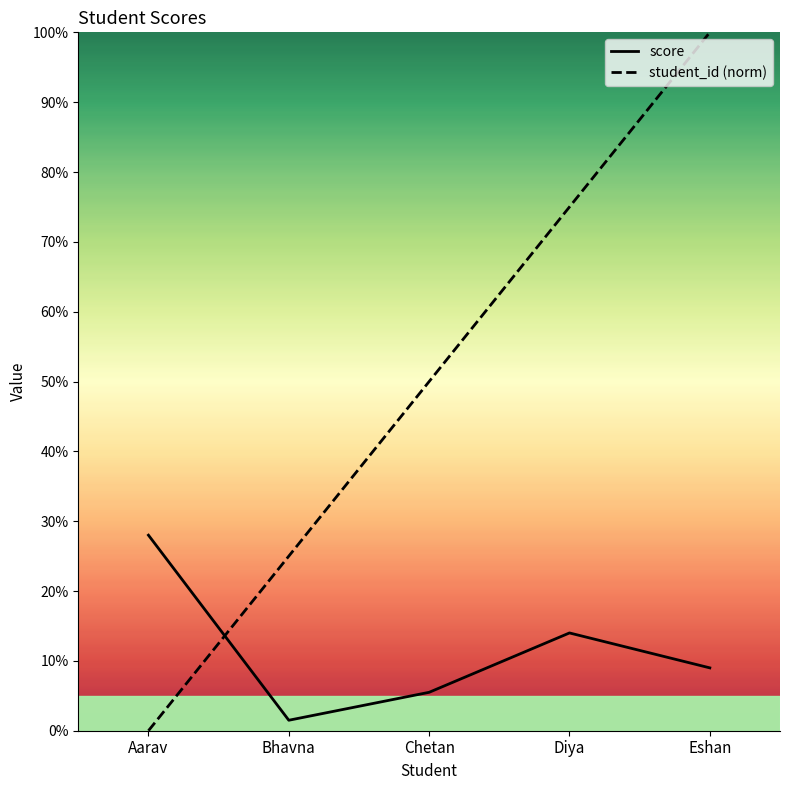

At how many categories does at least one series exceed 47?

3